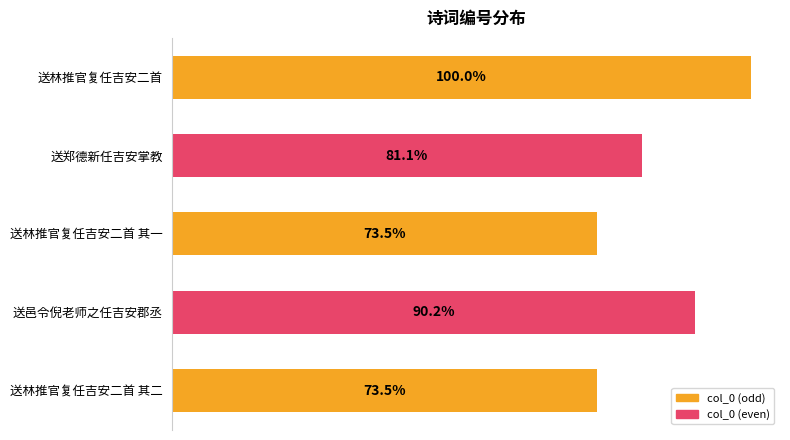

Does the chart contain any negative values?

No